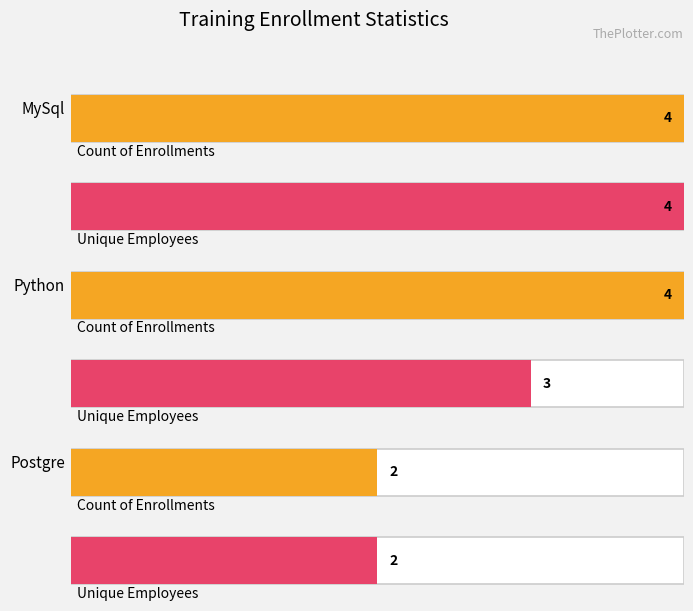

What is the label of the 3rd bar from the left?

Postgre